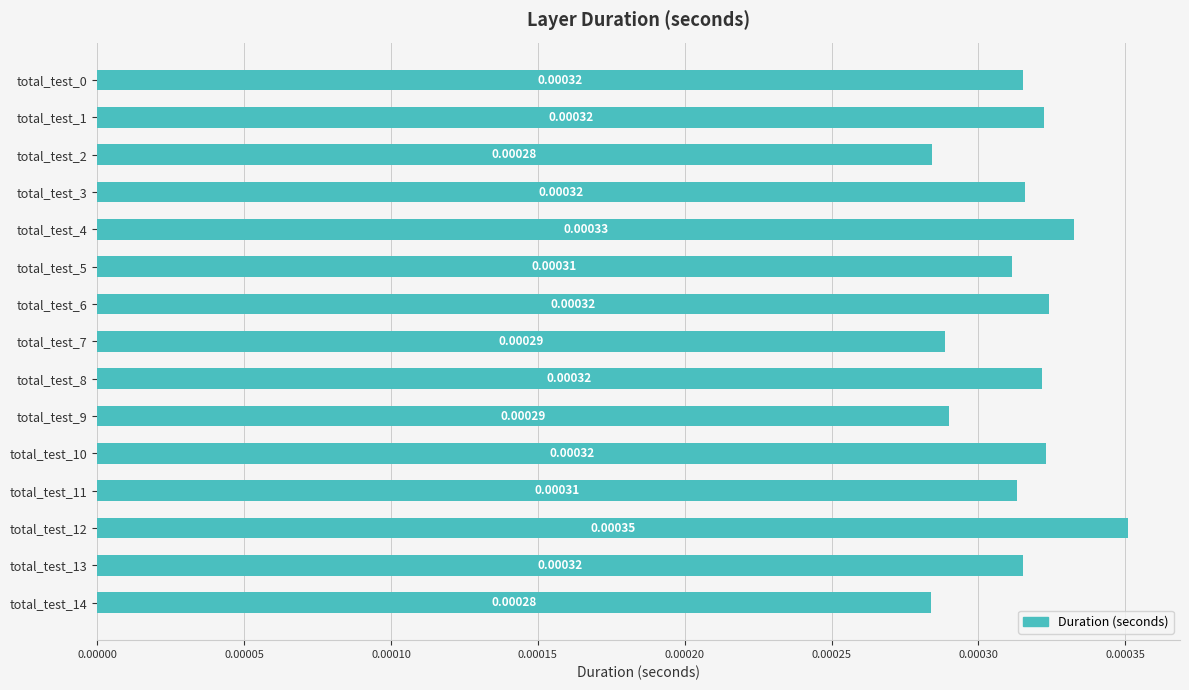

How many series are shown in this chart?

1